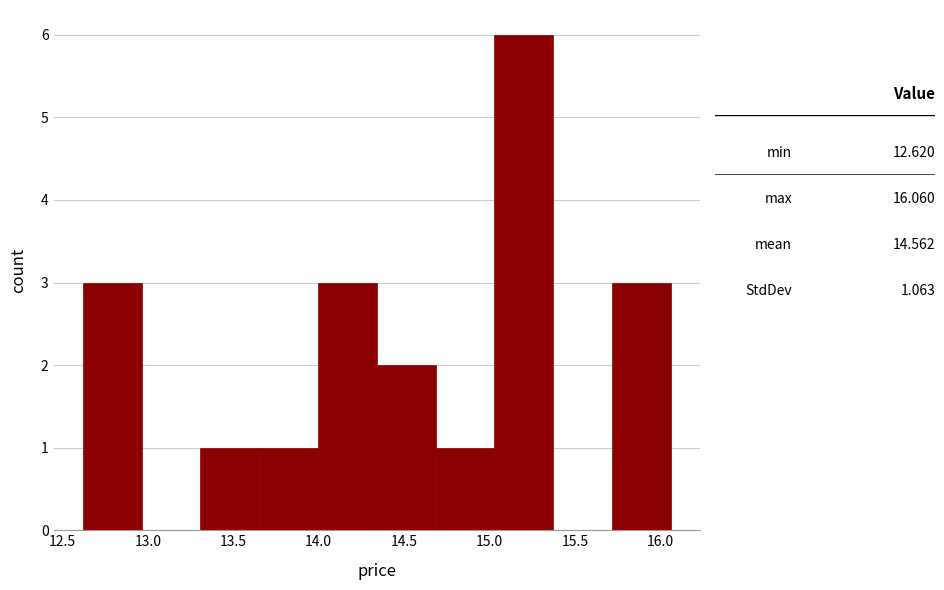

Reading left to right, transcribe this chart: for each bar, give the range it covers on the x-axis and its height. Neither the bar edges nor the heights are printed on the chart, so give them approximately, as read against the axes.

12.60 to 12.95: 3
12.95 to 13.30: 0
13.30 to 13.65: 1
13.65 to 14.00: 1
14.00 to 14.35: 3
14.35 to 14.70: 2
14.70 to 15.05: 1
15.05 to 15.35: 6
15.35 to 15.70: 0
15.70 to 16.05: 3